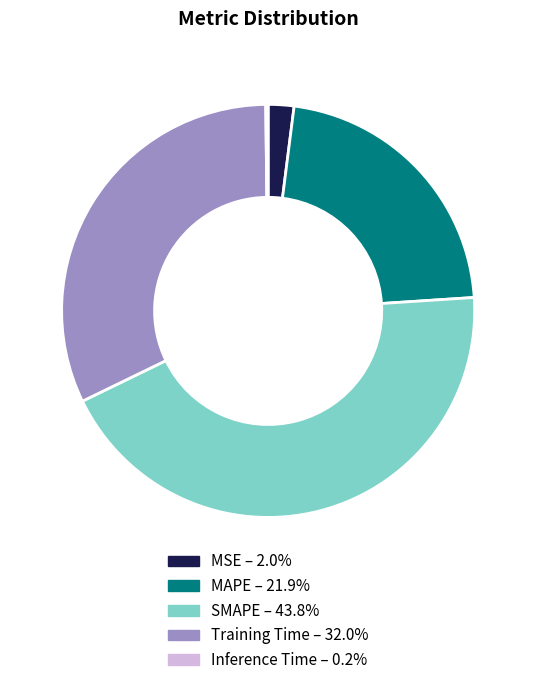

Do SMAPE and MAPE together represent more than half of the pie?

Yes